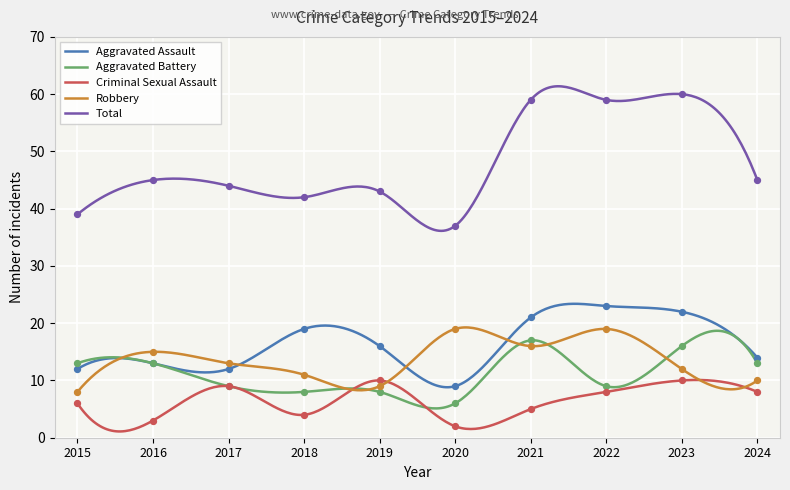

Is the value of Criminal Sexual Assault at 2021 greater than the value of Aggravated Assault at 2024?

No